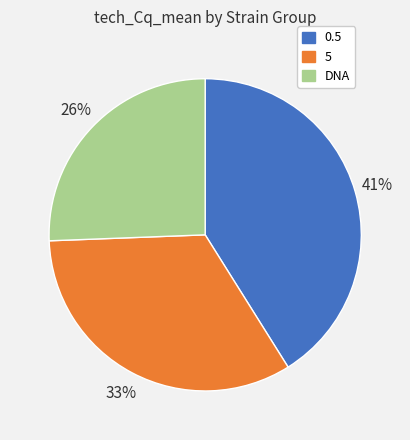

What is the largest slice in the pie chart?

0.5